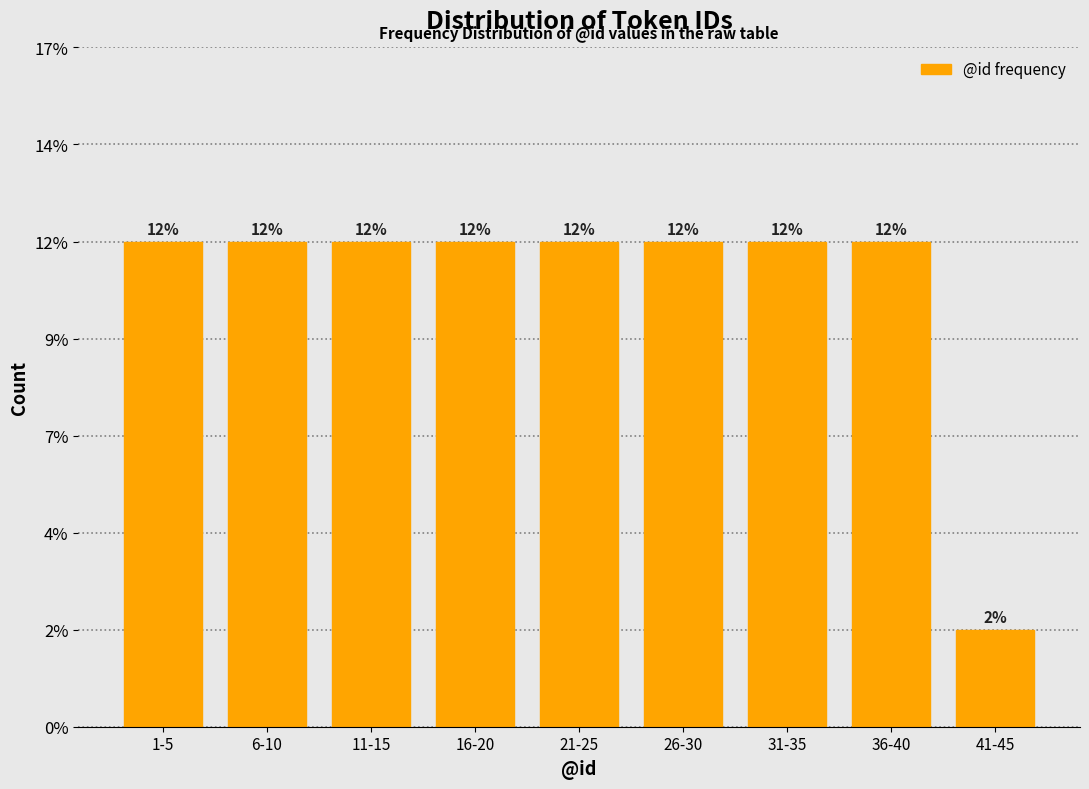

Are the bars horizontal?

No